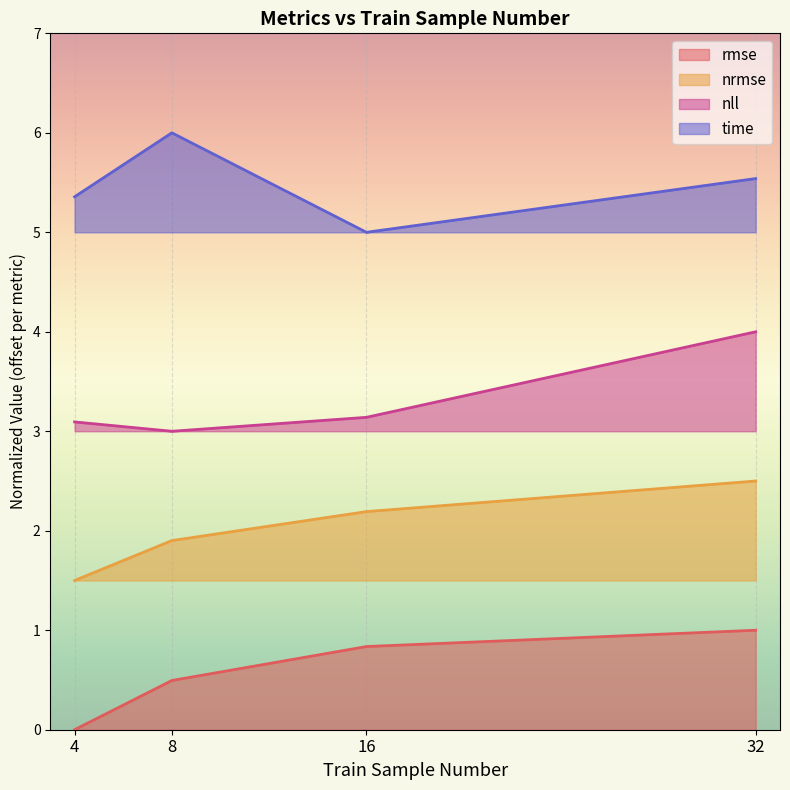

Between 16 and 32, which series saw the biggest shift?

nll